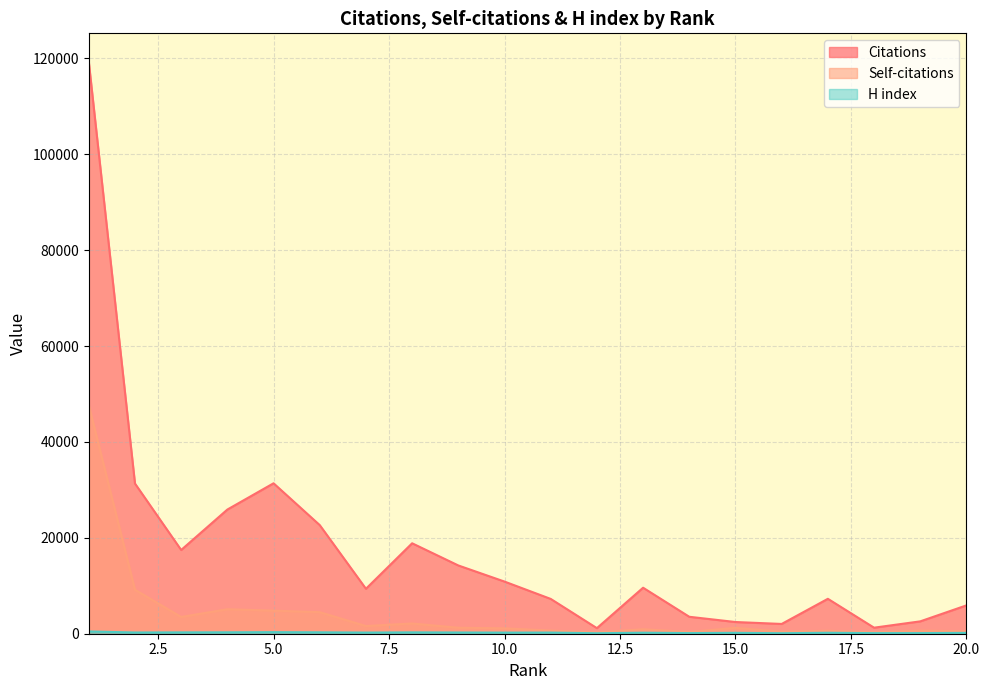

What are all the series names shown in the legend?

Citations, Self-citations, H index